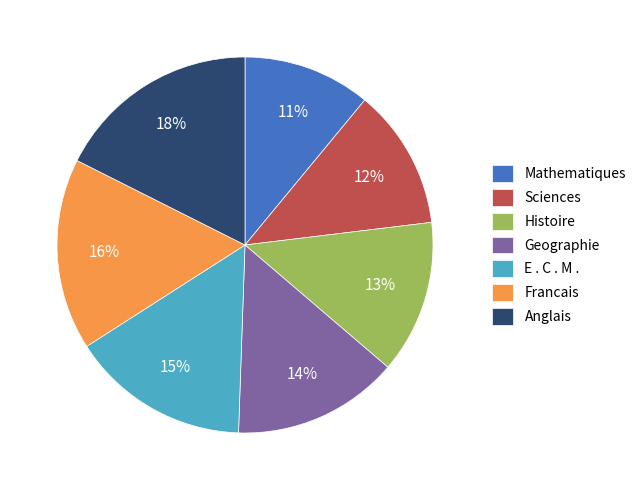

Combined, do Mathematiques and Geographie account for over 50%?

No